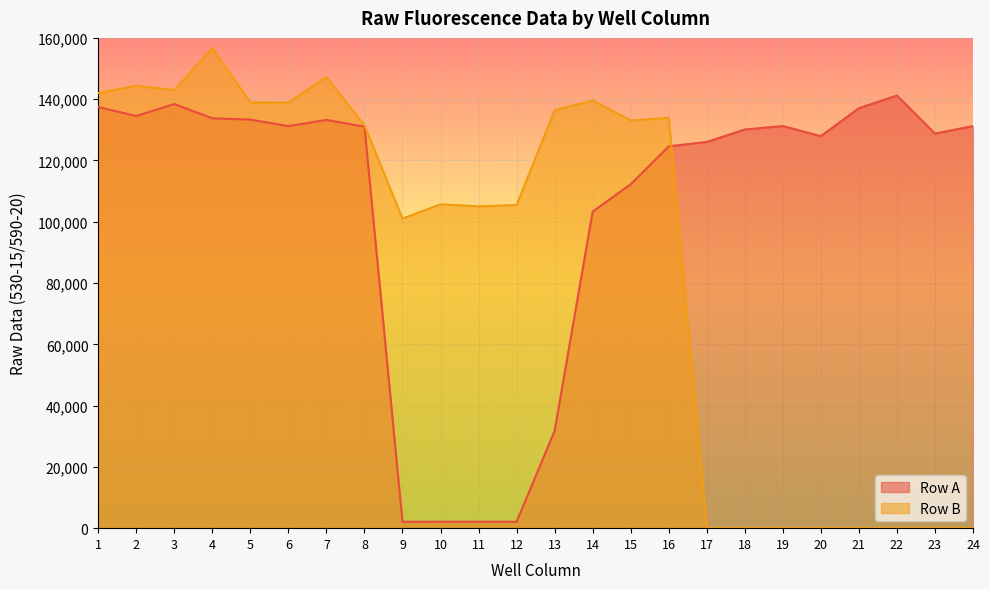

At which category does Row B reach its first local valley?

3